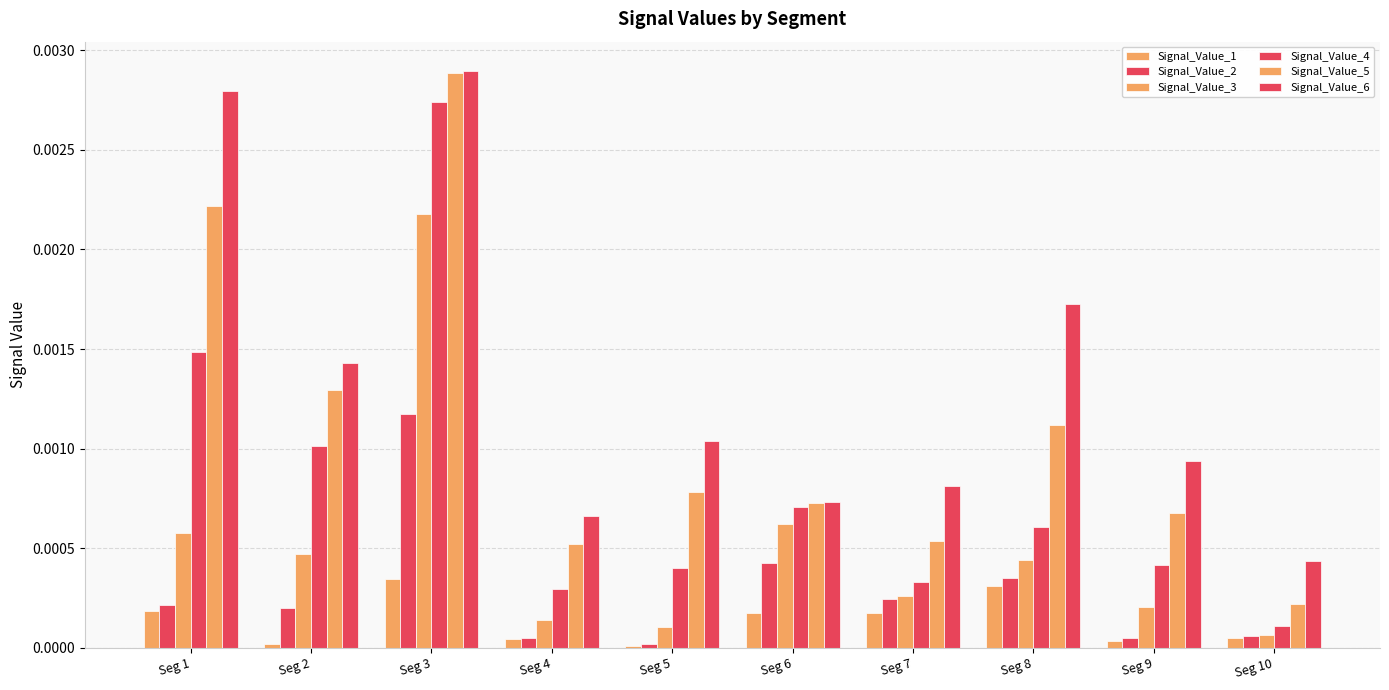

Count the number of data series in this chart.

6